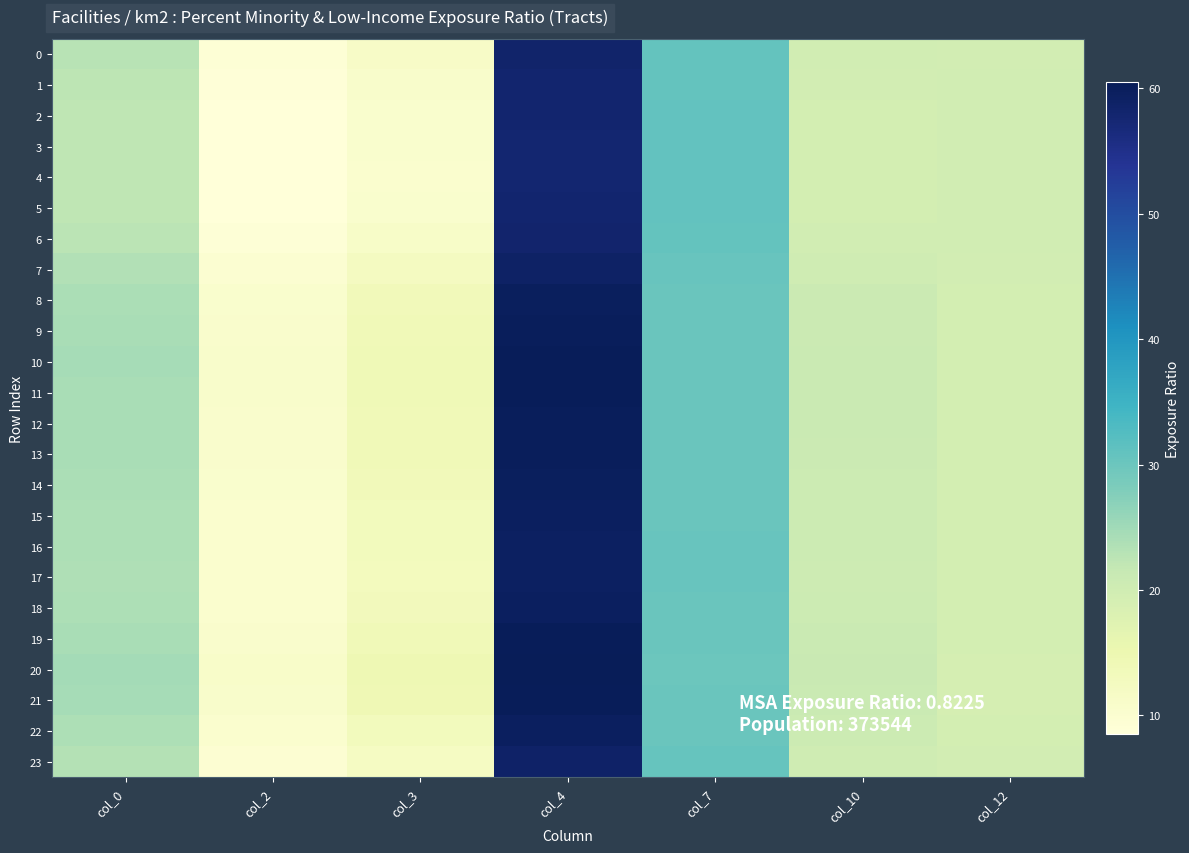

Count the number of categories in the chart.

7